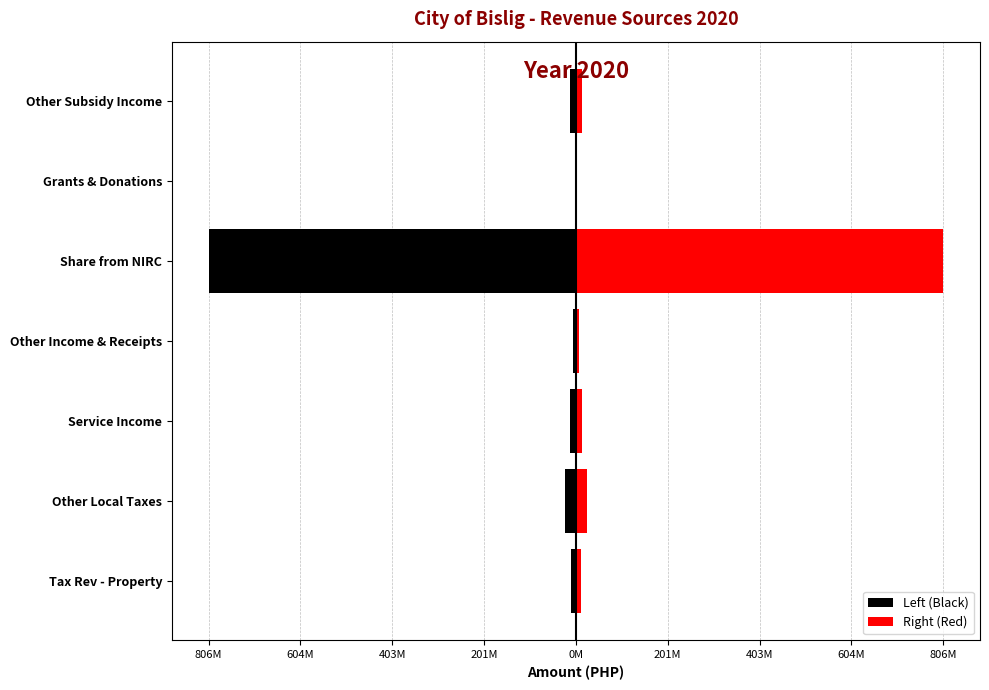

What are all the series names shown in the legend?

Left (Black), Right (Red)